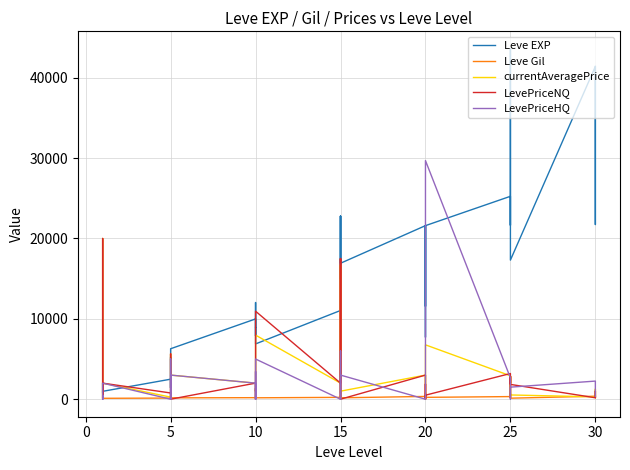

Between 10 and 5, which is larger?

10